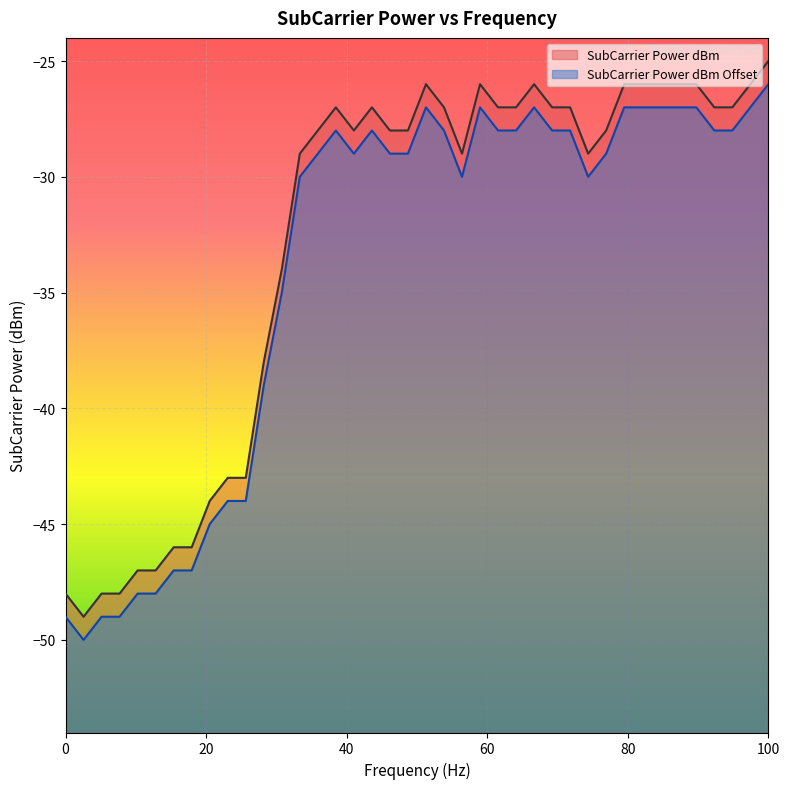

How many data points in SubCarrier Power dBm are above -28?

19